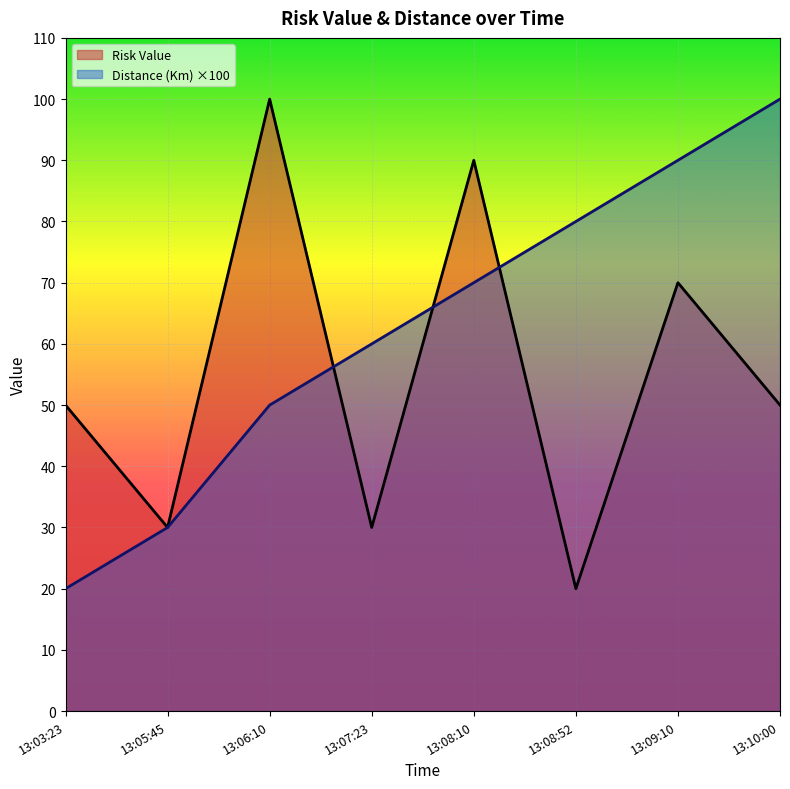

Reading right to left, what are all the values shown in this chart?

Distance (Km): 13:10:00=100	13:09:10=90	13:08:52=80	13:08:10=70	13:07:23=60	13:06:10=50	13:05:45=30	13:03:23=20
Risk Value: 13:10:00=50	13:09:10=70	13:08:52=20	13:08:10=90	13:07:23=30	13:06:10=100	13:05:45=30	13:03:23=50